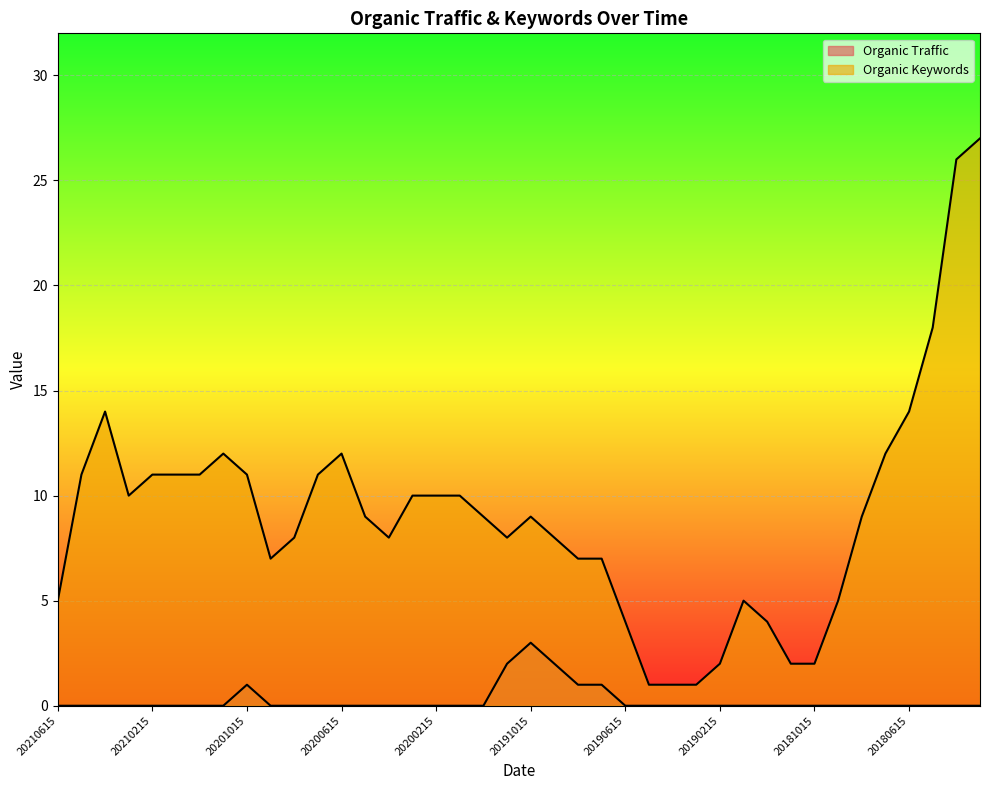

Reading left to right, what are all the values shown in this chart?

Organic Traffic: 0	0	0	0	0	0	0	0	1	0	0	0	0	0	0	0	0	0	0	2	3	2	1	1	0	0	0	0	0	0	0	0	0	0	0	0	0	0	0	0
Organic Keywords: 5	11	14	10	11	11	11	12	11	7	8	11	12	9	8	10	10	10	9	8	9	8	7	7	4	1	1	1	2	5	4	2	2	5	9	12	14	18	26	27